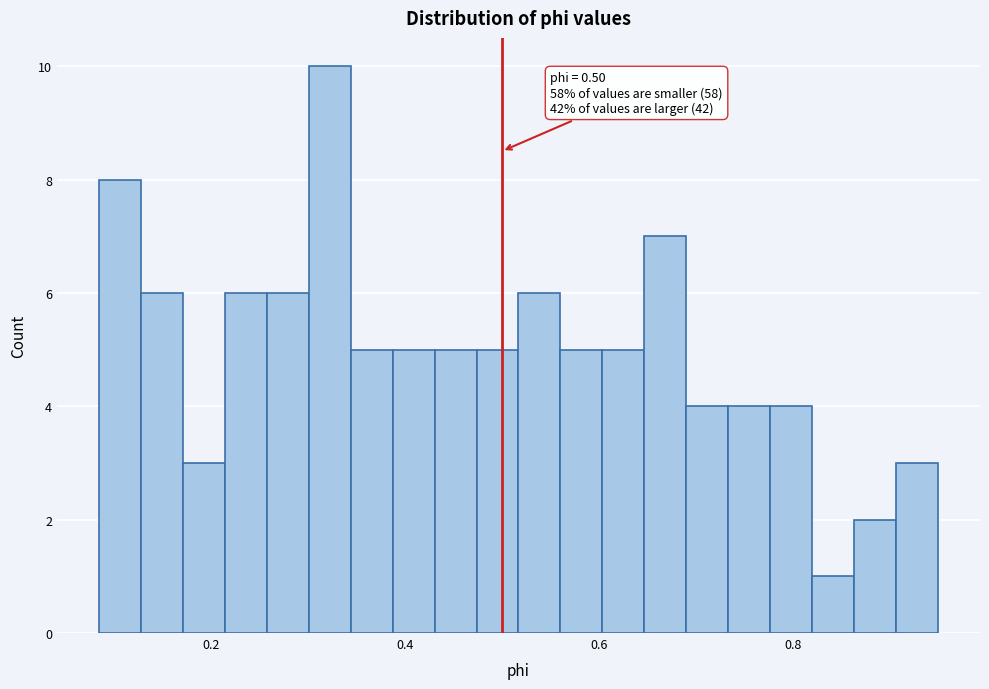

Read against the x-axis, roughly where is the centre of the tallest bar?

0.32